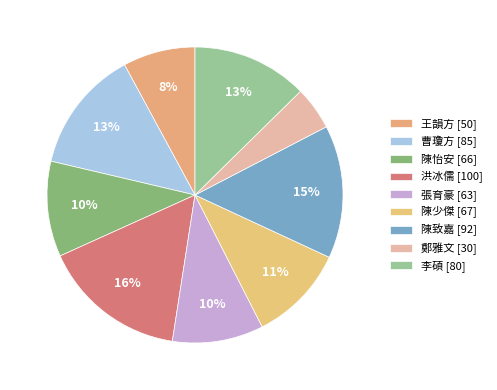

How many segments does this pie chart have?

9